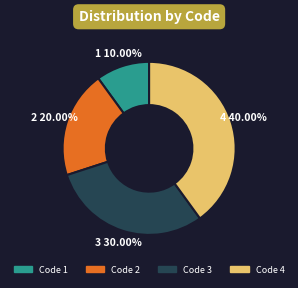

Is there a majority slice in this chart?

No